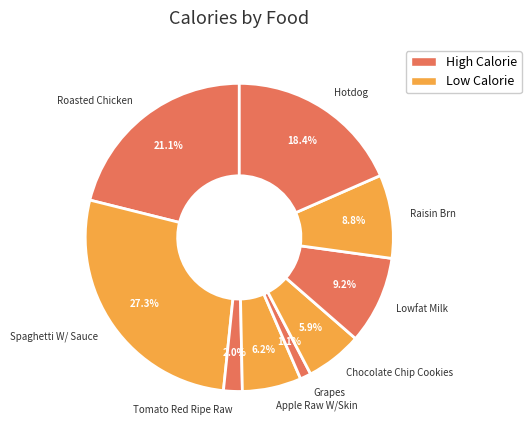

How many segments does this pie chart have?

9